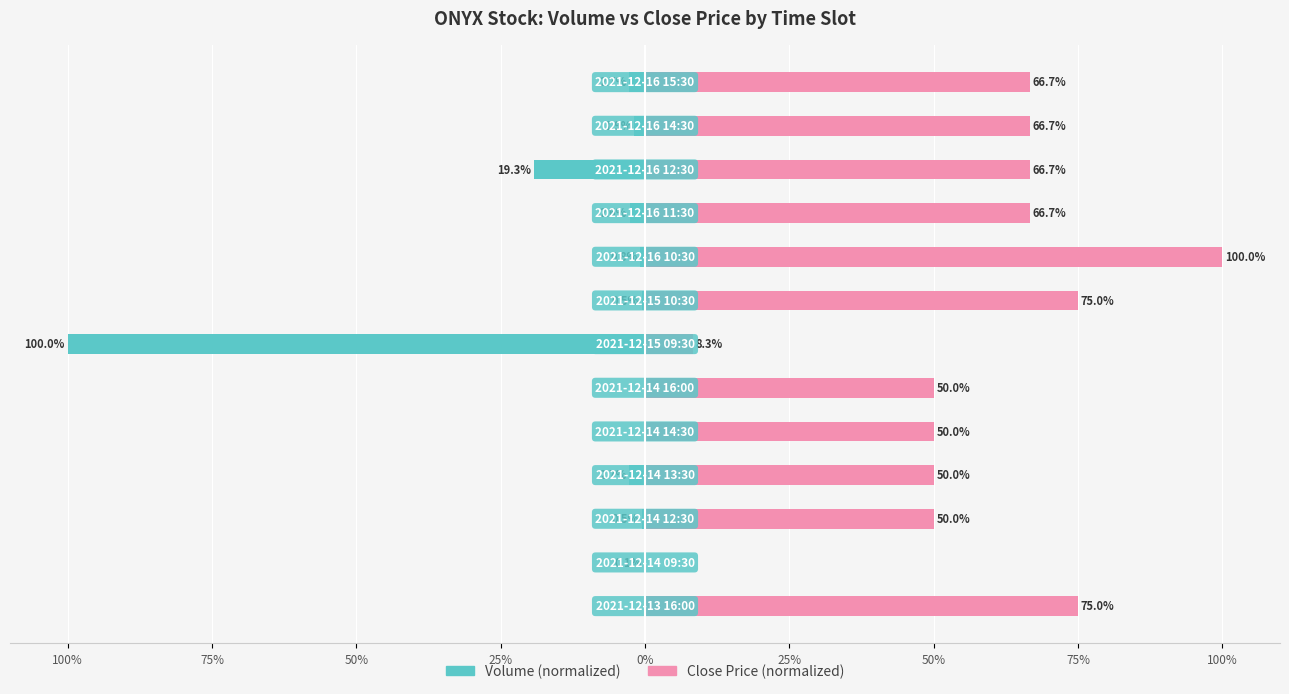

What is the difference between the maximum and minimum values in the Close Price (normalized) series?

100.0